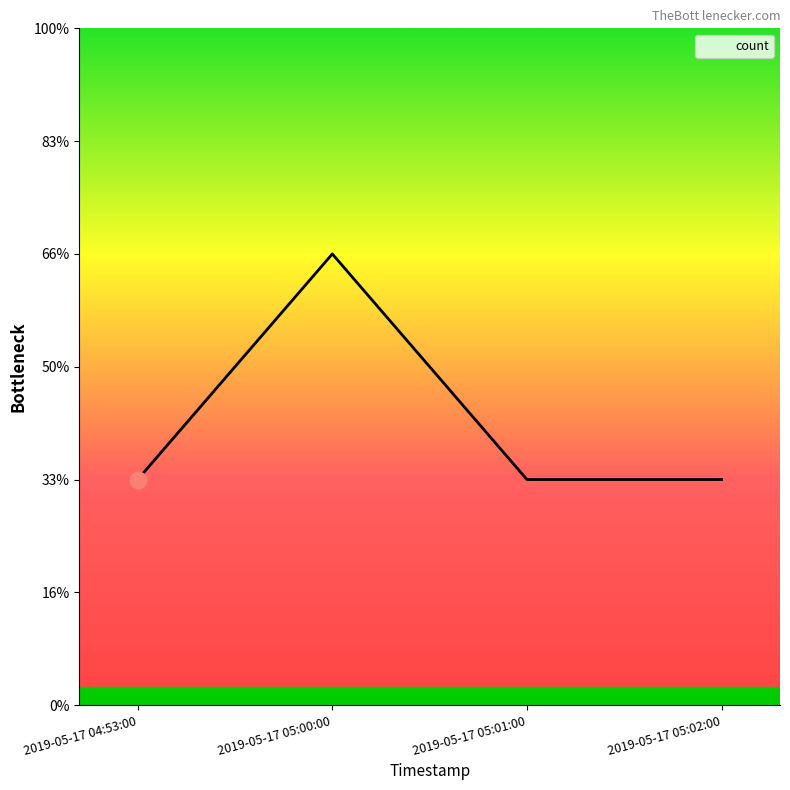

Is this an area chart (filled region under the line)?

Yes